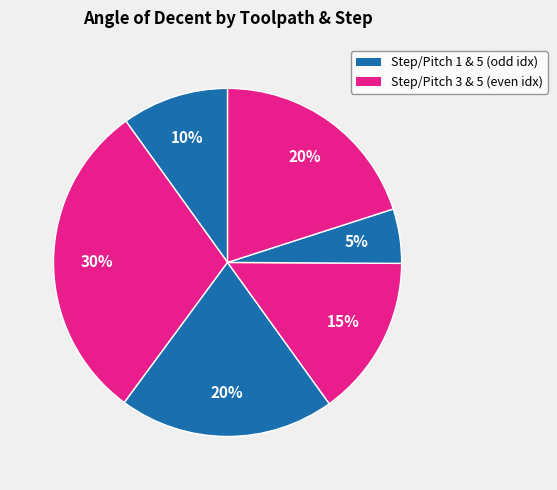

To the nearest percent, what is the average slice percentage?

17%